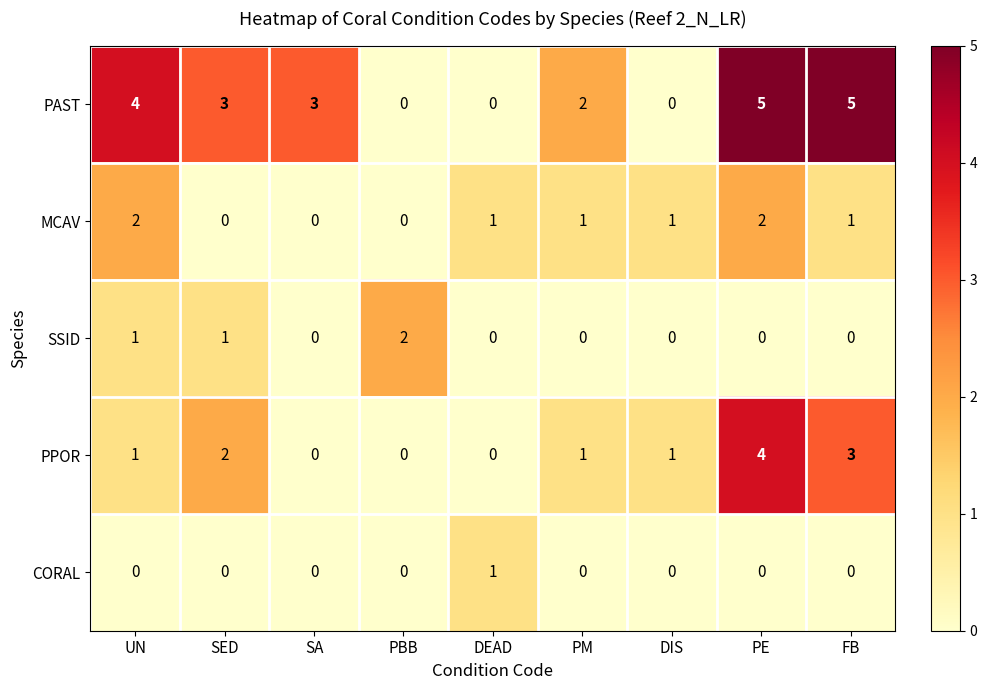

How many data points does each series have?

9